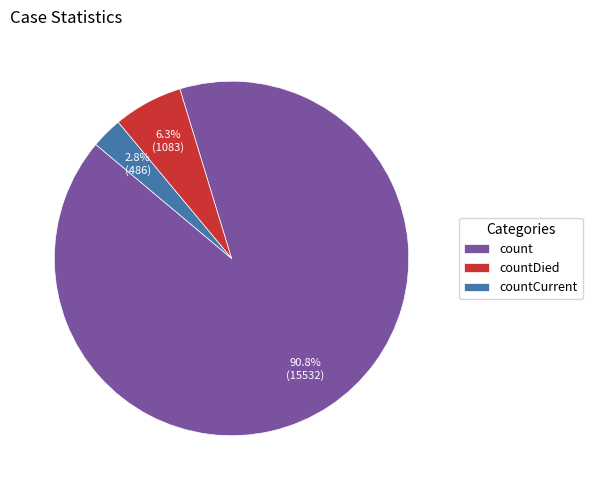

How much of the chart is everything except countCurrent?

97.2%